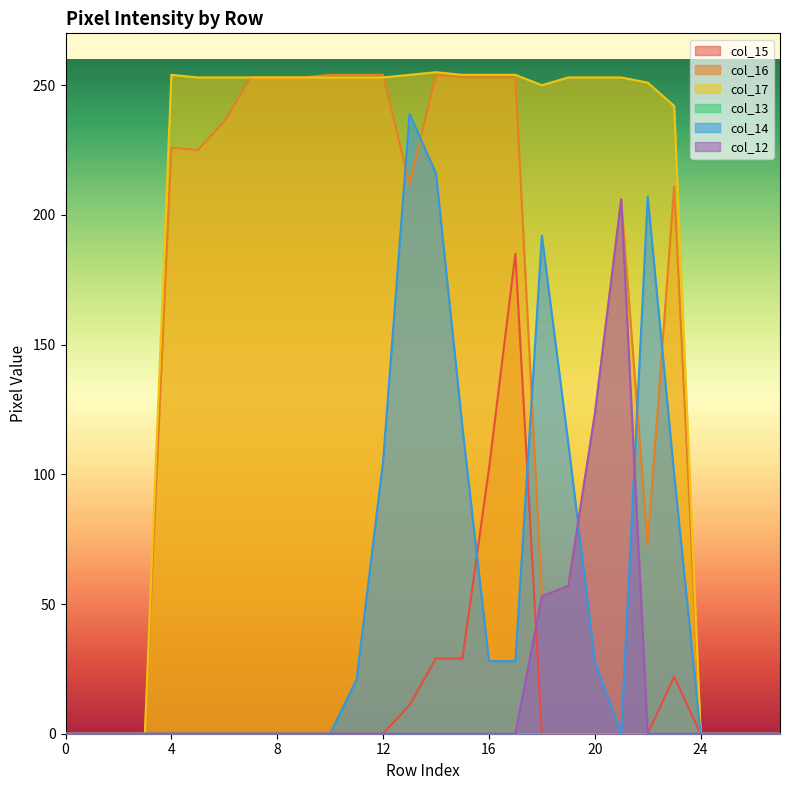

What is the total value across all series at 8?

506